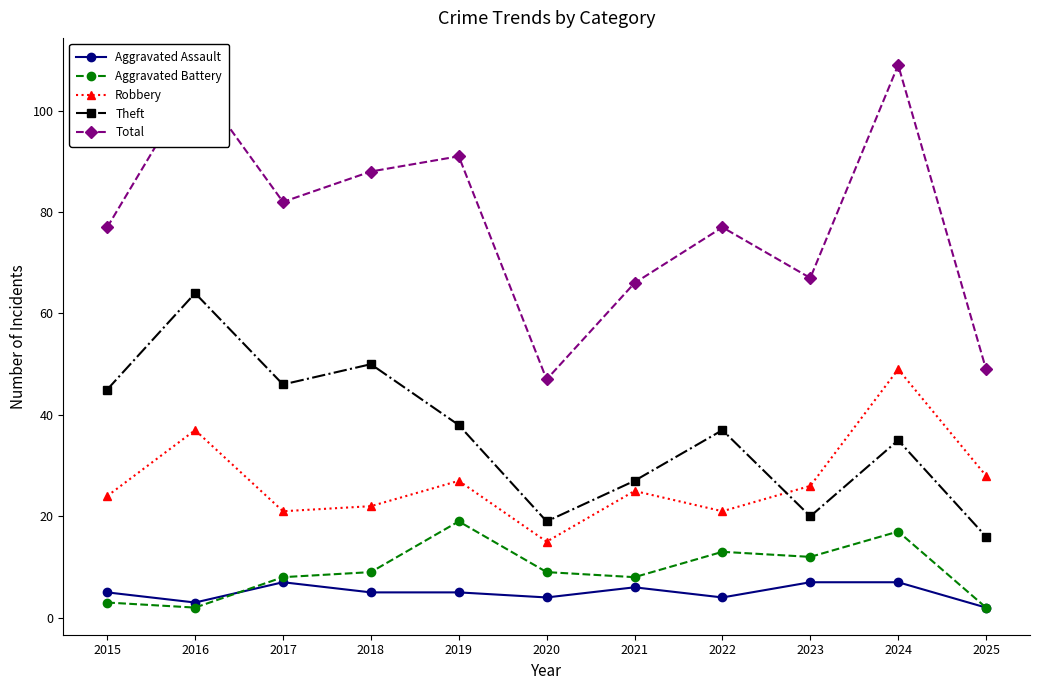

What is the difference between the maximum and minimum values in the Total series?

62